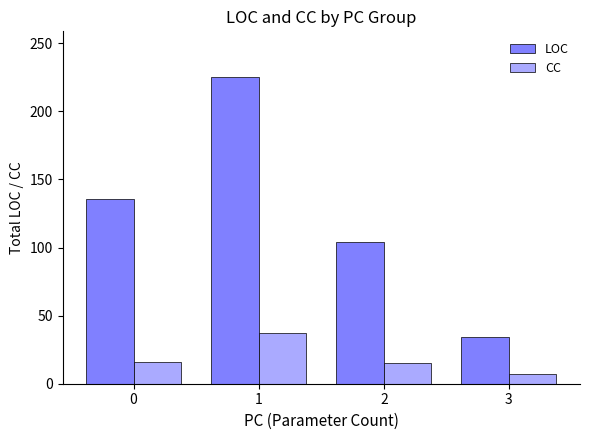

What is the lowest value of the LOC series?

34